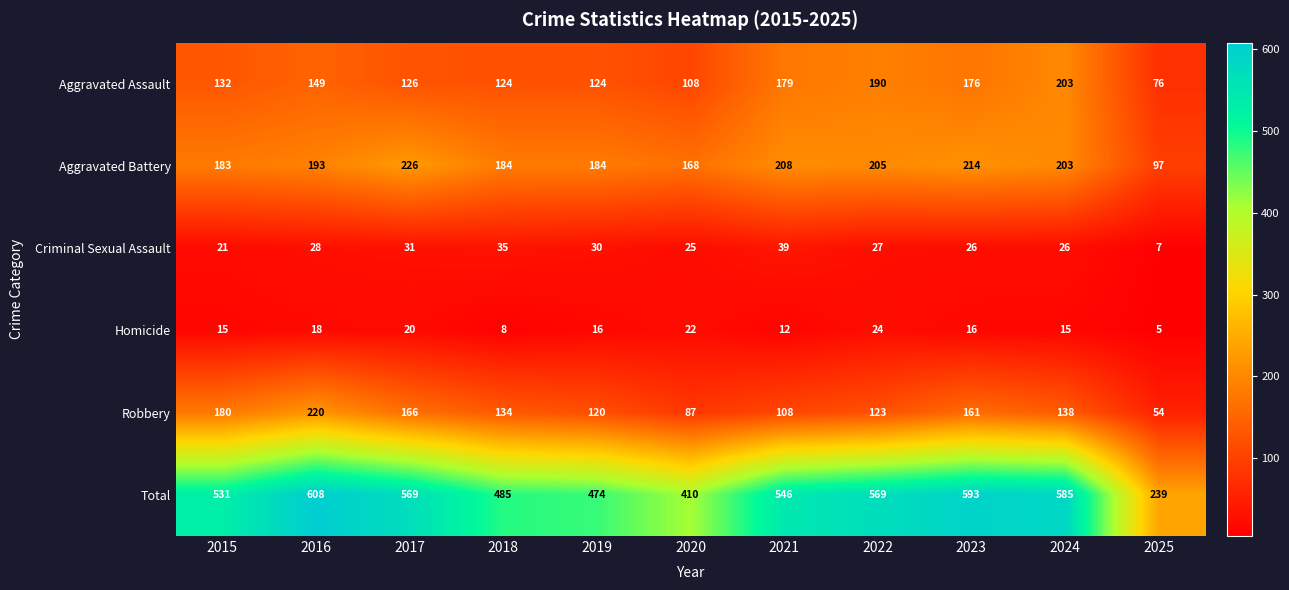

Which category has the highest value in the Aggravated Battery series?

2017